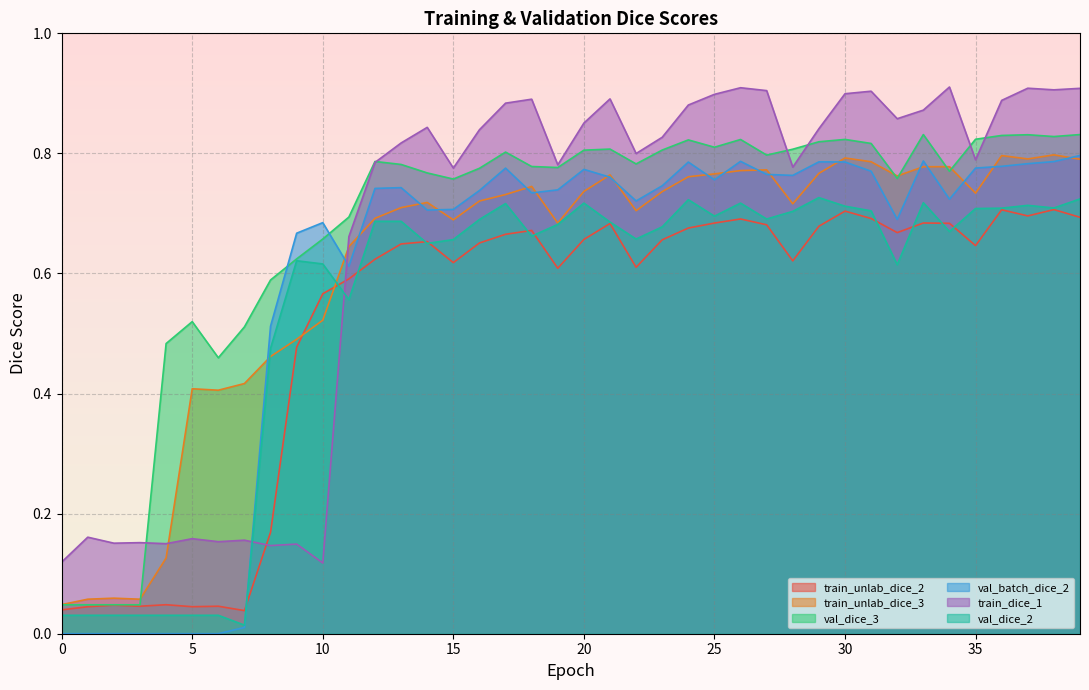

What is the minimum value for train_dice_1?

0.1